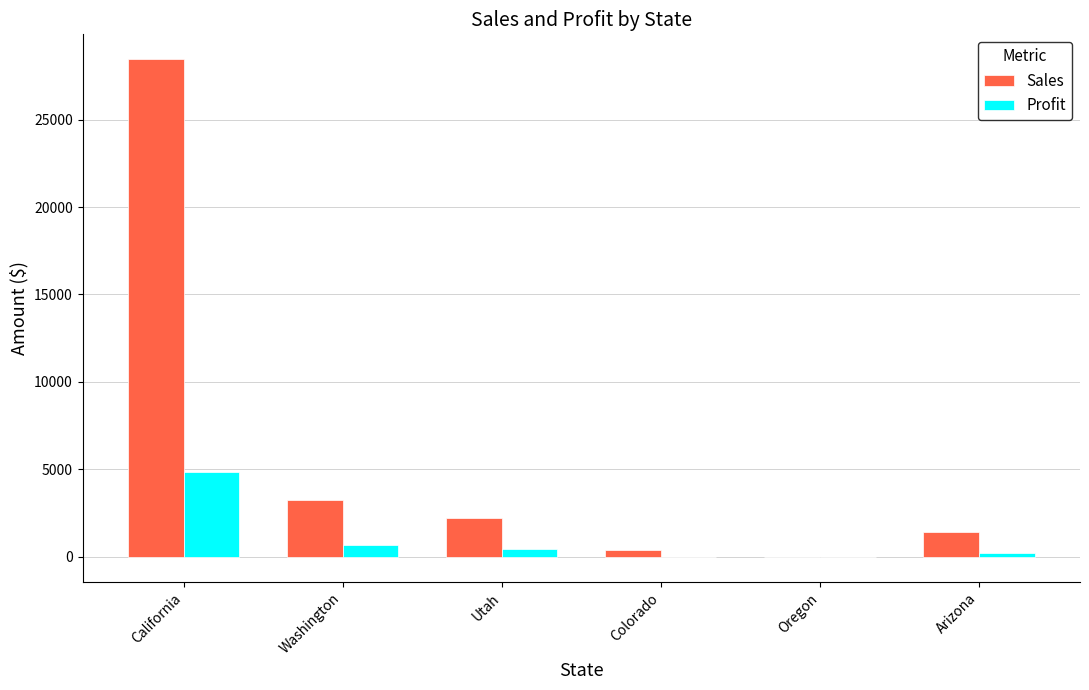

What is the sum of all Sales values?

35690.6